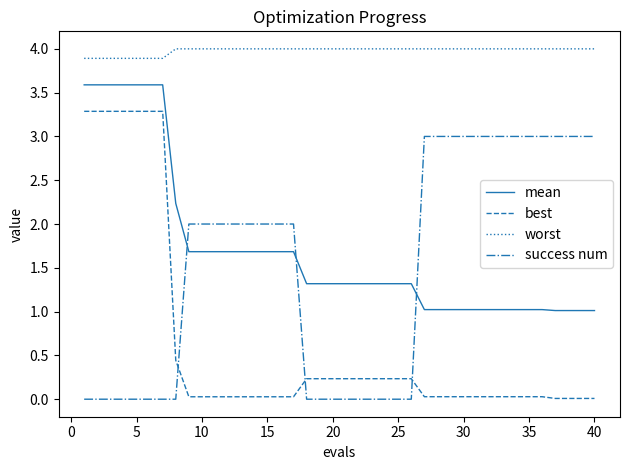

Which series has the widest spread of values?

best